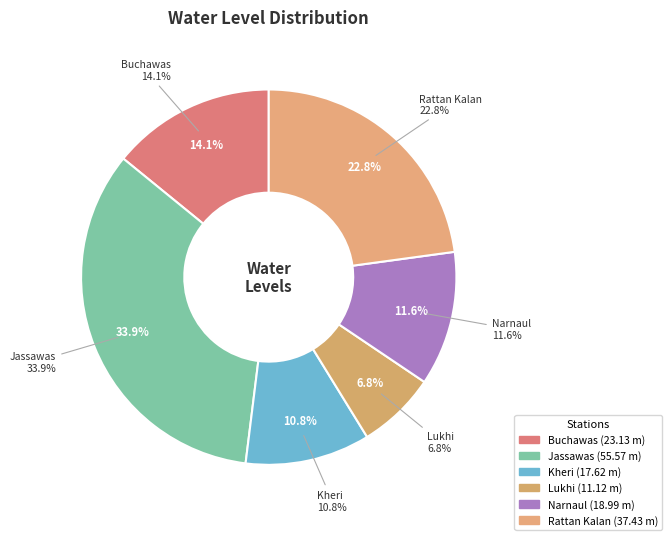

What percentage is the Narnaul slice, to the nearest percent?

12%